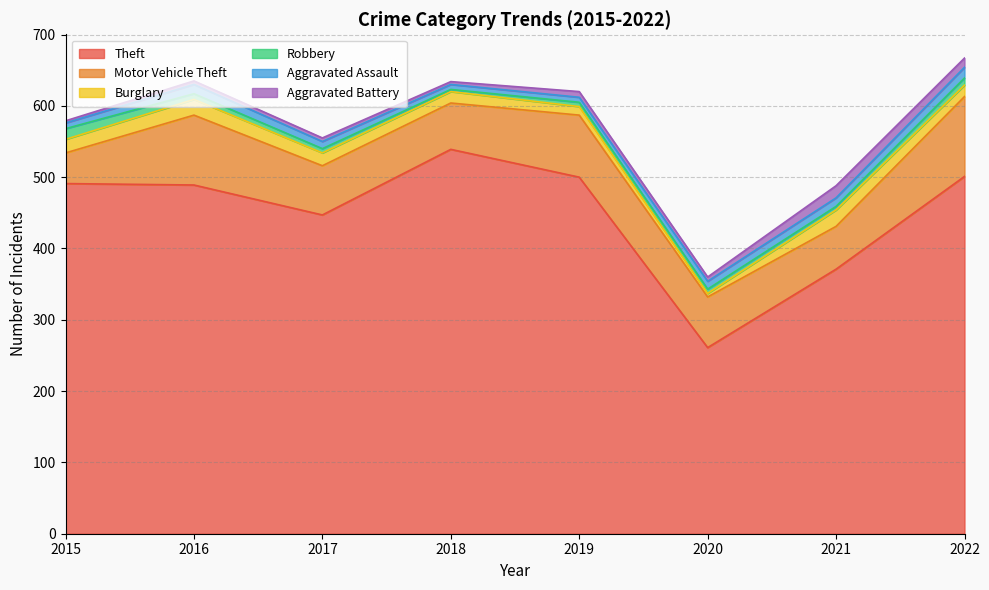

What is the spread (max minus min) of values at 2021?

366